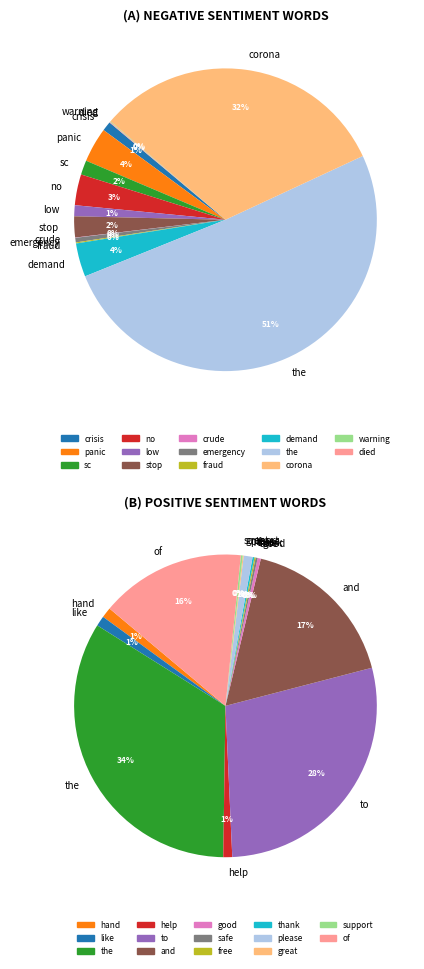

Rank the categories by value from lowest to highest.

crude, warning, died, fraud, emergency, crisis, low, sc, stop, no, demand, panic, corona, the